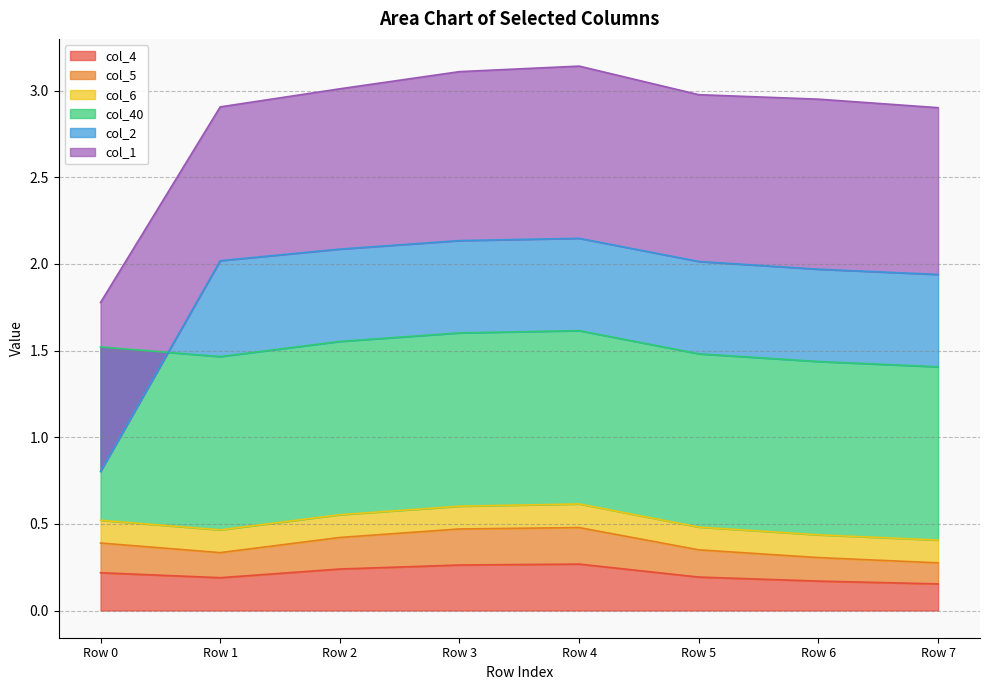

Which category has the lowest value in the col_2 series?

Row 0